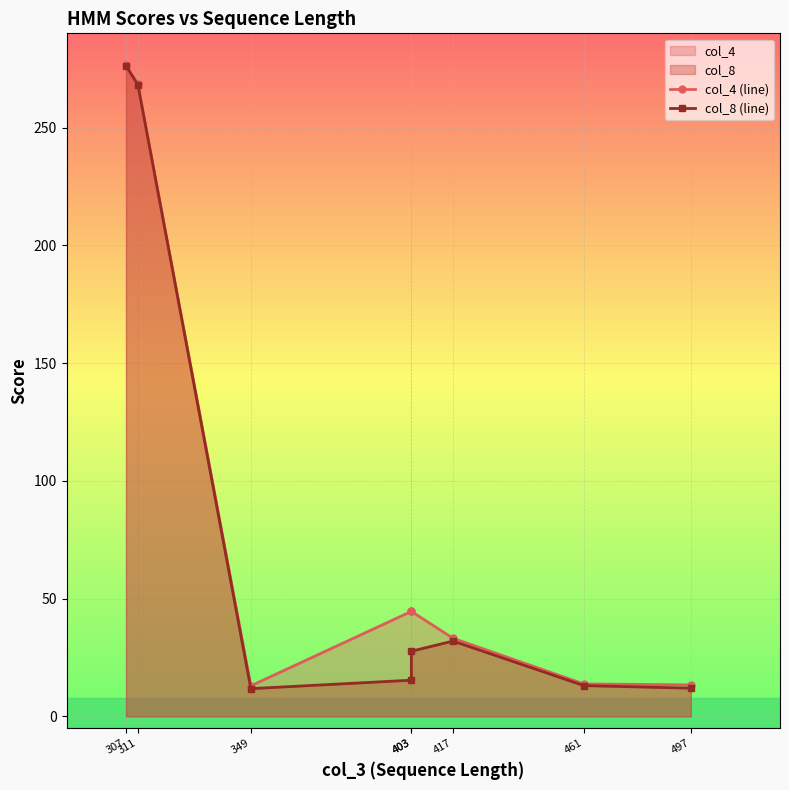

In col_8 (line), how many points are lower than both neighbors (excluding endpoints)?

1